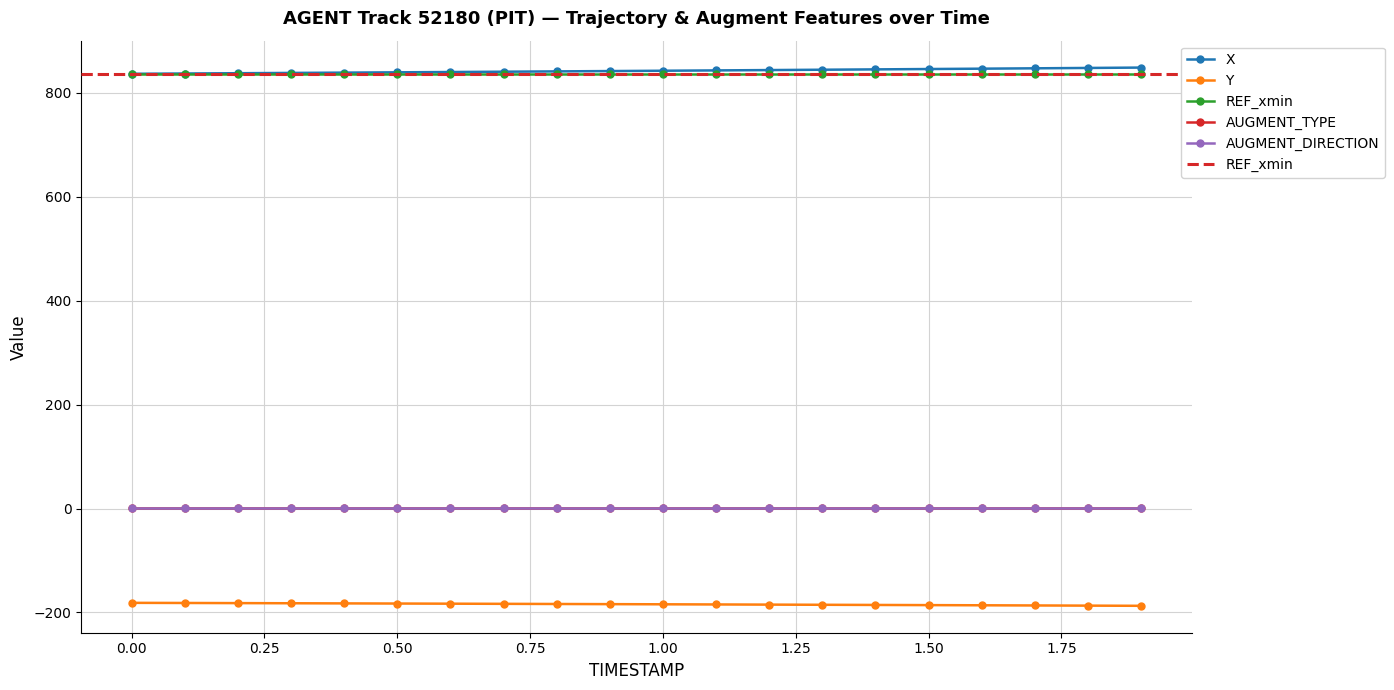

What position from the left is 0.7?

8